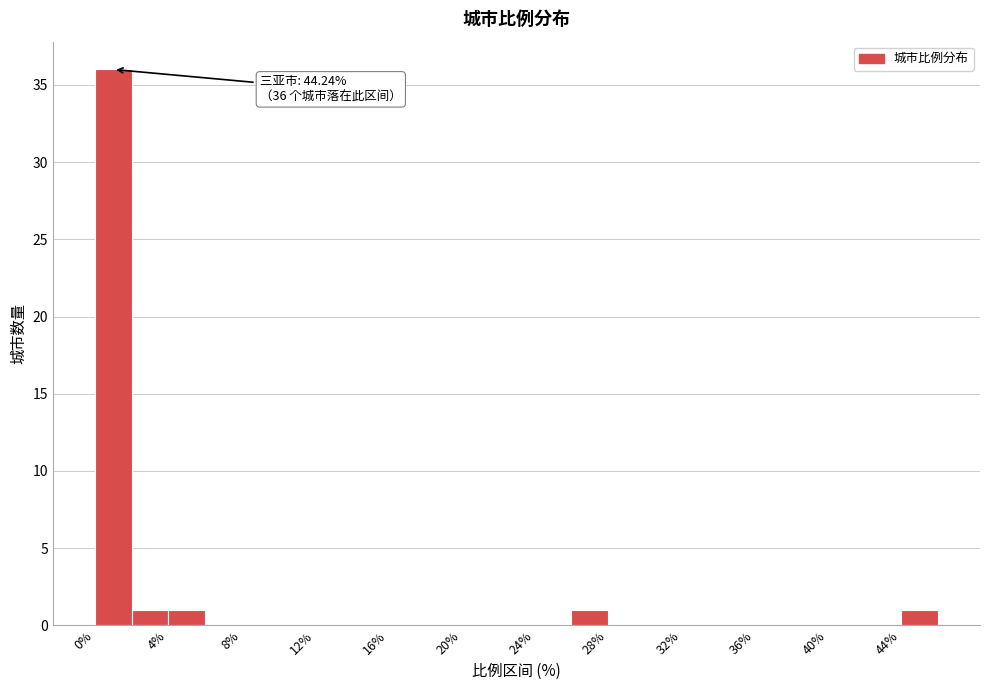

Over which range of the x-axis is the bar tallest?

0 to 2